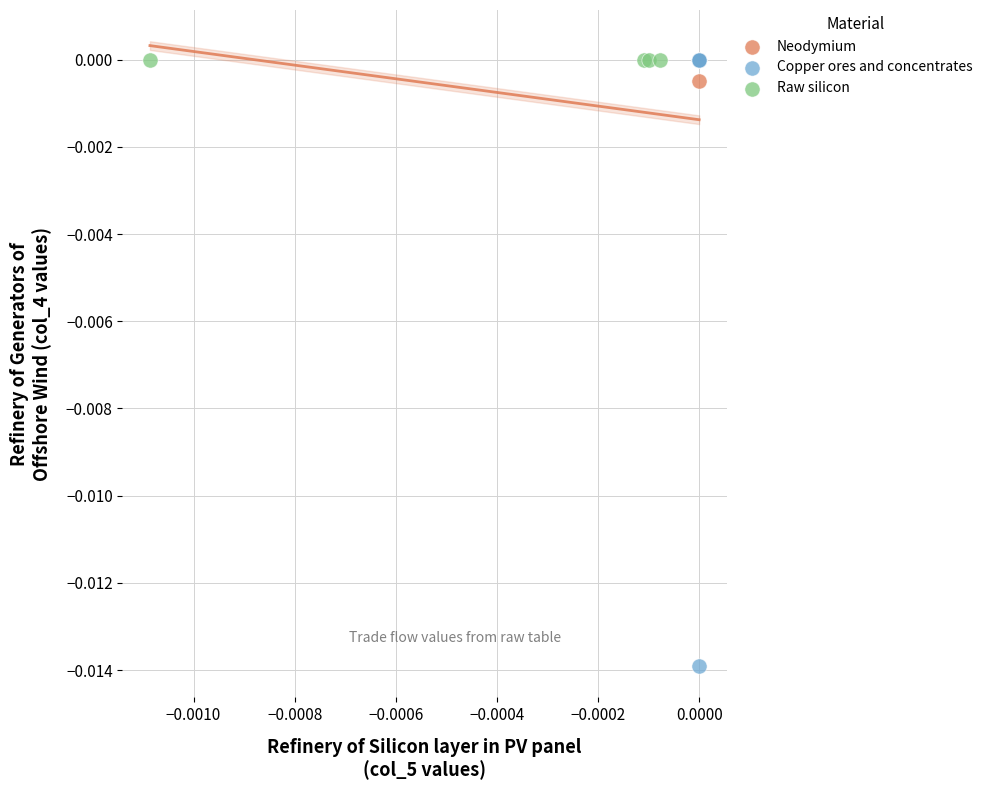

What are all the series names shown in the legend?

Neodymium, Copper ores and concentrates, Raw silicon